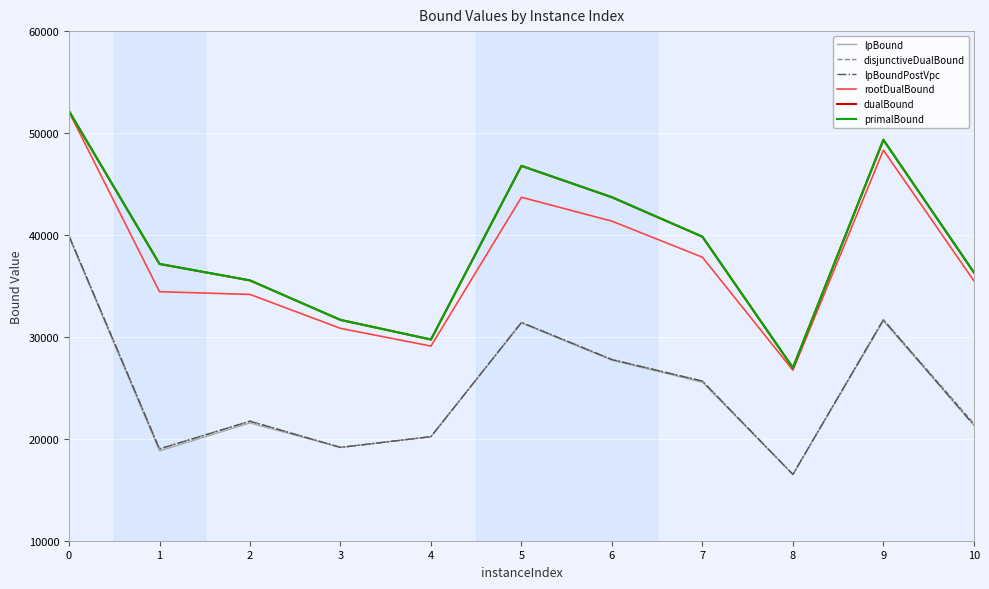

Is it true that lpBound equals 41385.7 at 6?

False